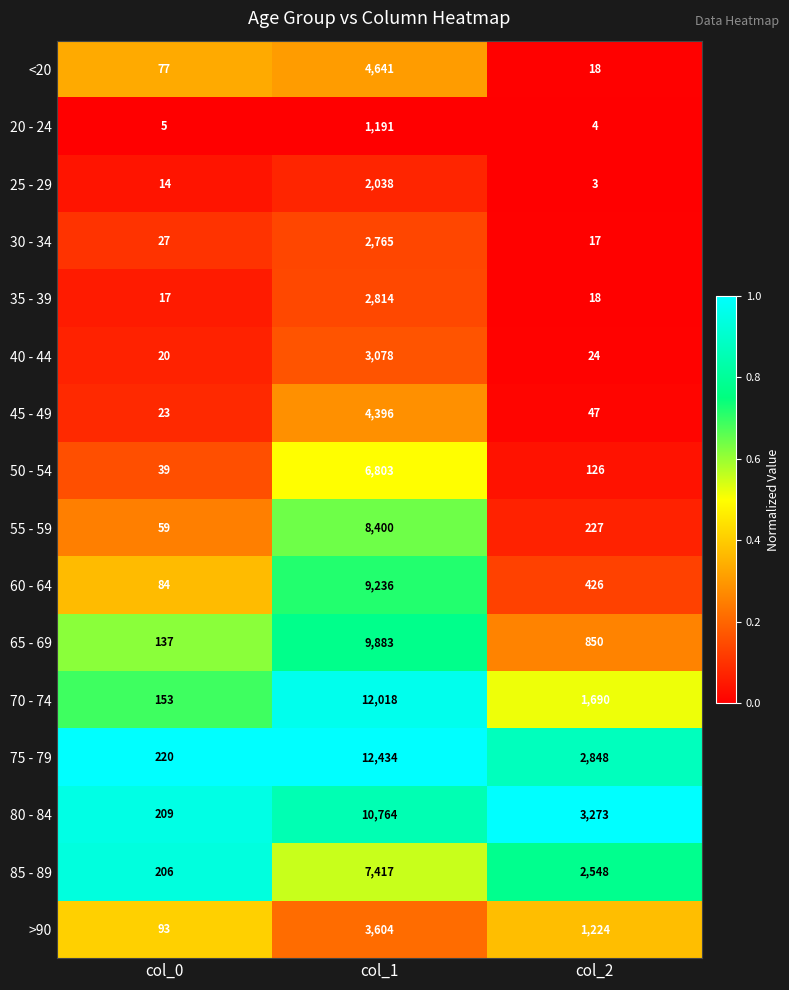

What is the total value across all series at col_0?

1383